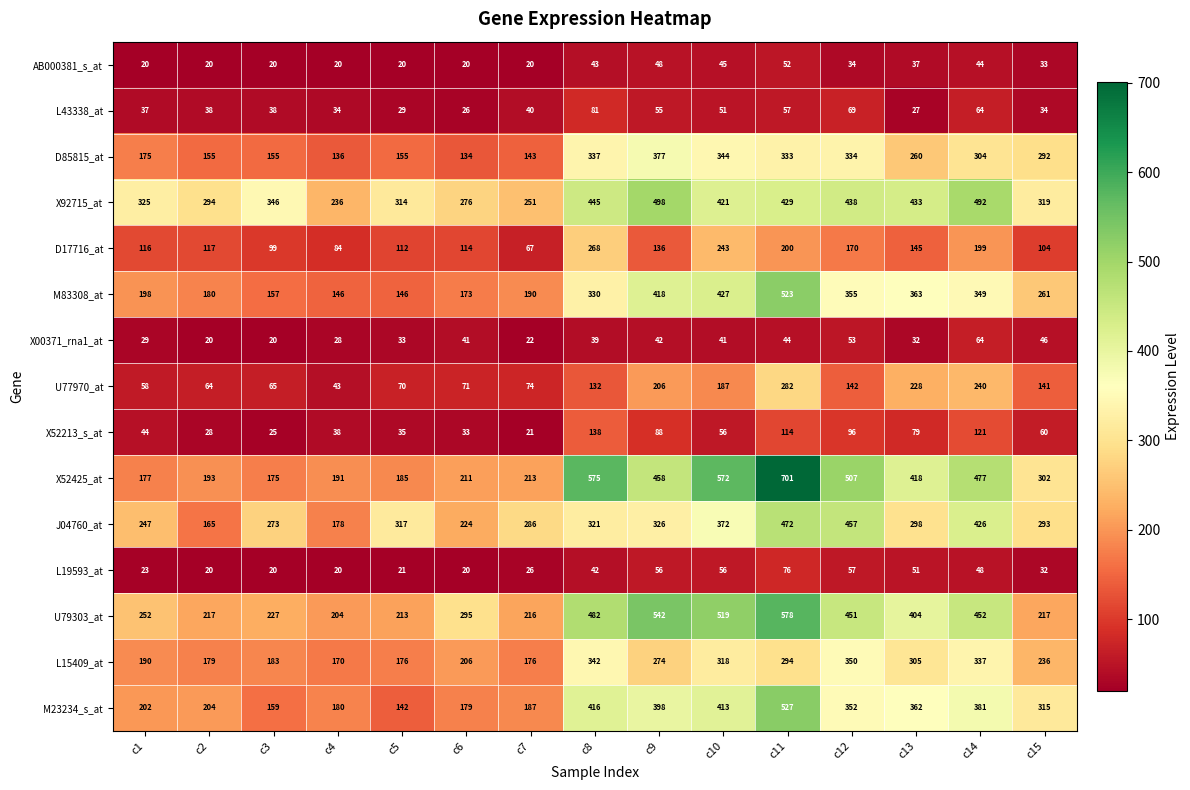

What is the maximum value shown in the chart?

701